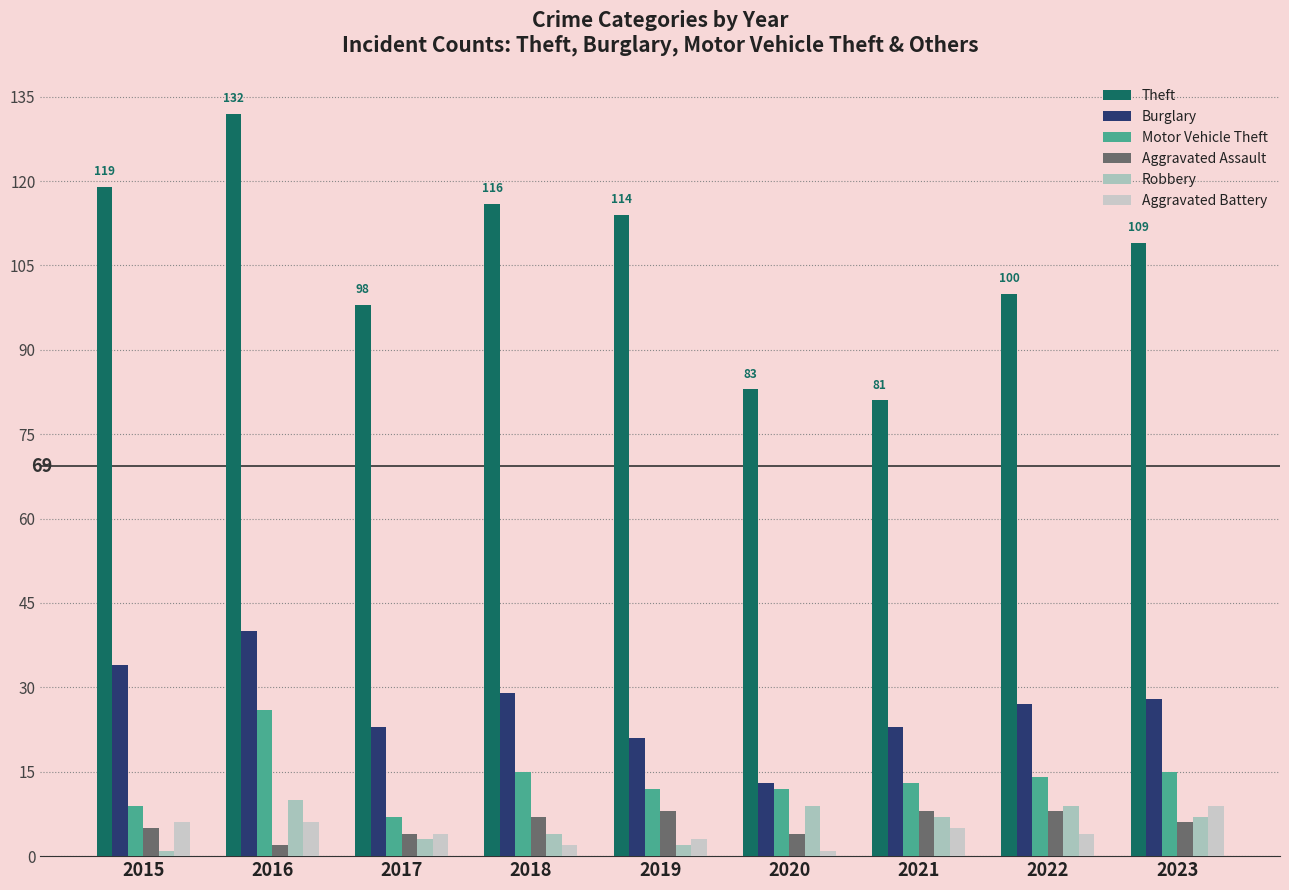

What is the difference between the second highest and second lowest values in the Theft series?

36